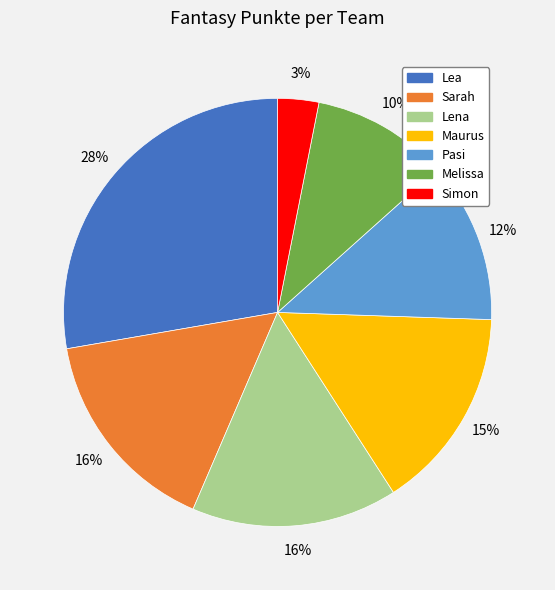

What is the ratio of the value at Simon to the value at Lena?

0.2